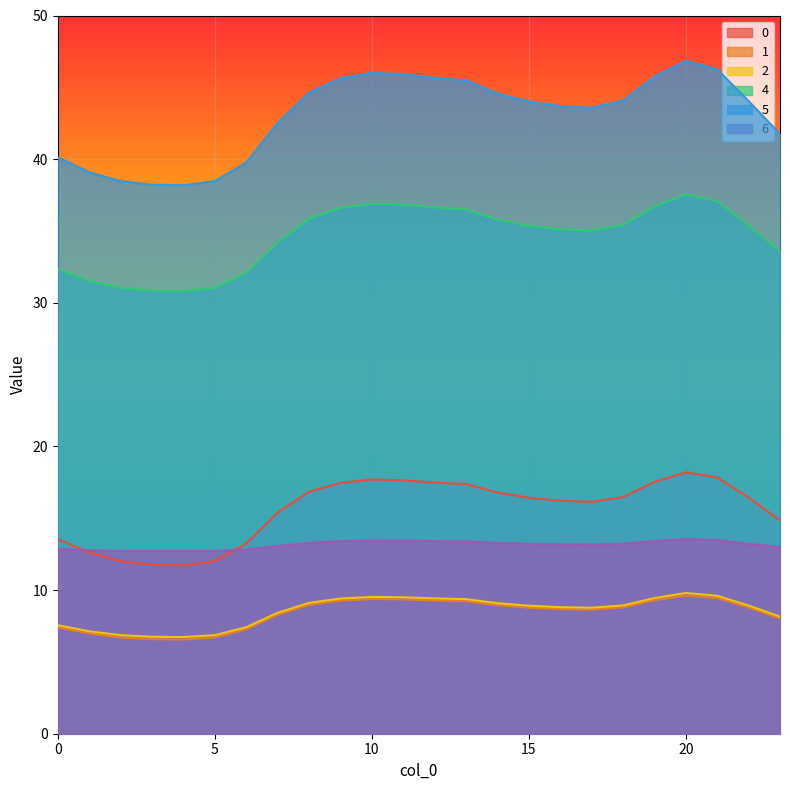

Which series has the largest total across all categories?

5